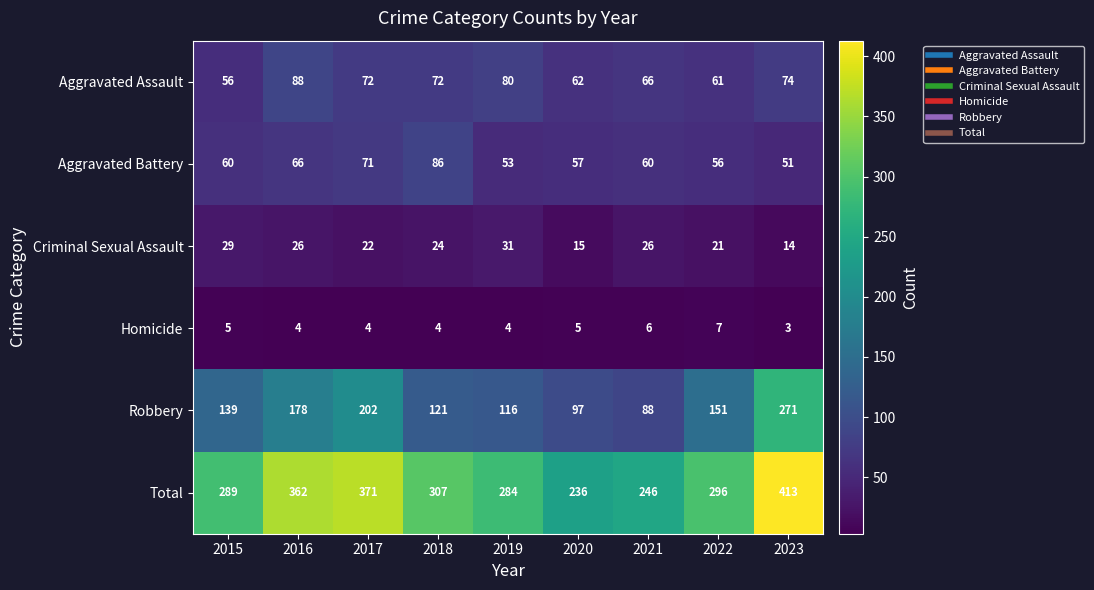

What is the maximum value shown in the chart?

413